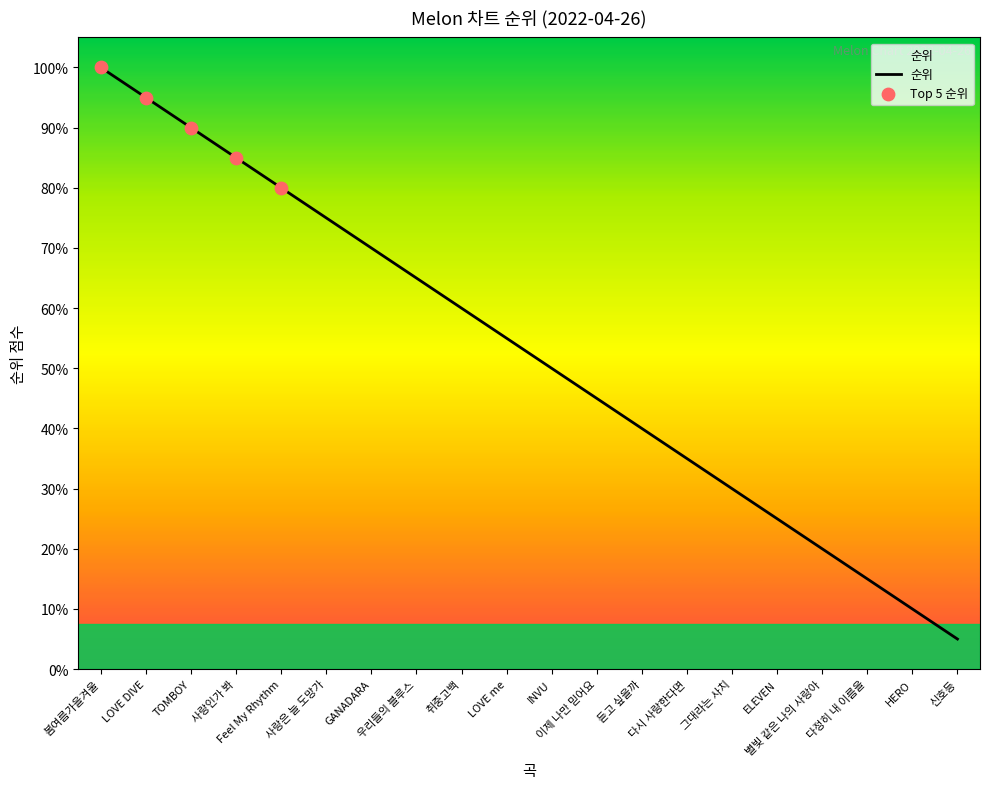

What is the ratio of the value at HERO to the value at 다시 사랑한다면?

0.3